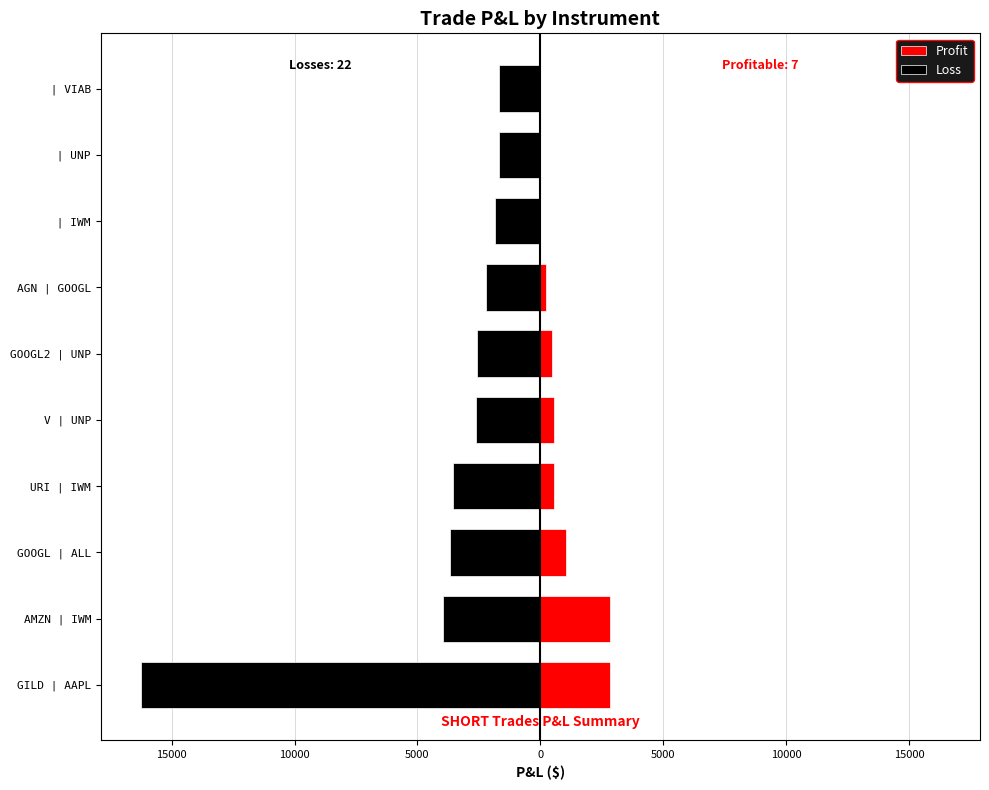

How many bars are there in each group?

2